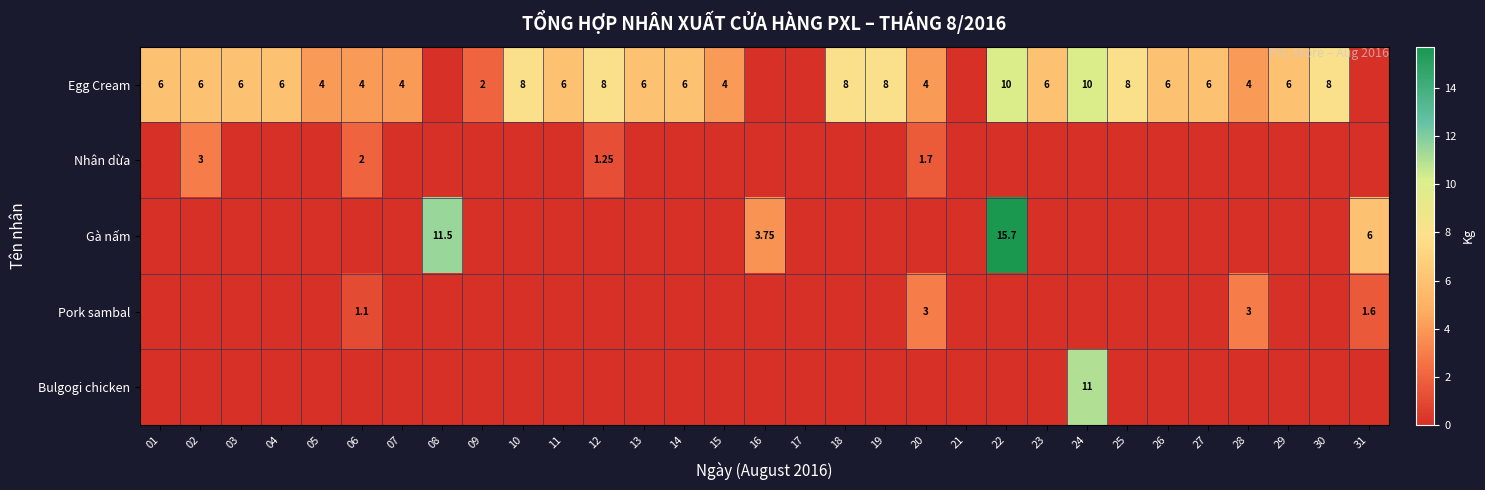

At how many categories does at least one series exceed 7?

9